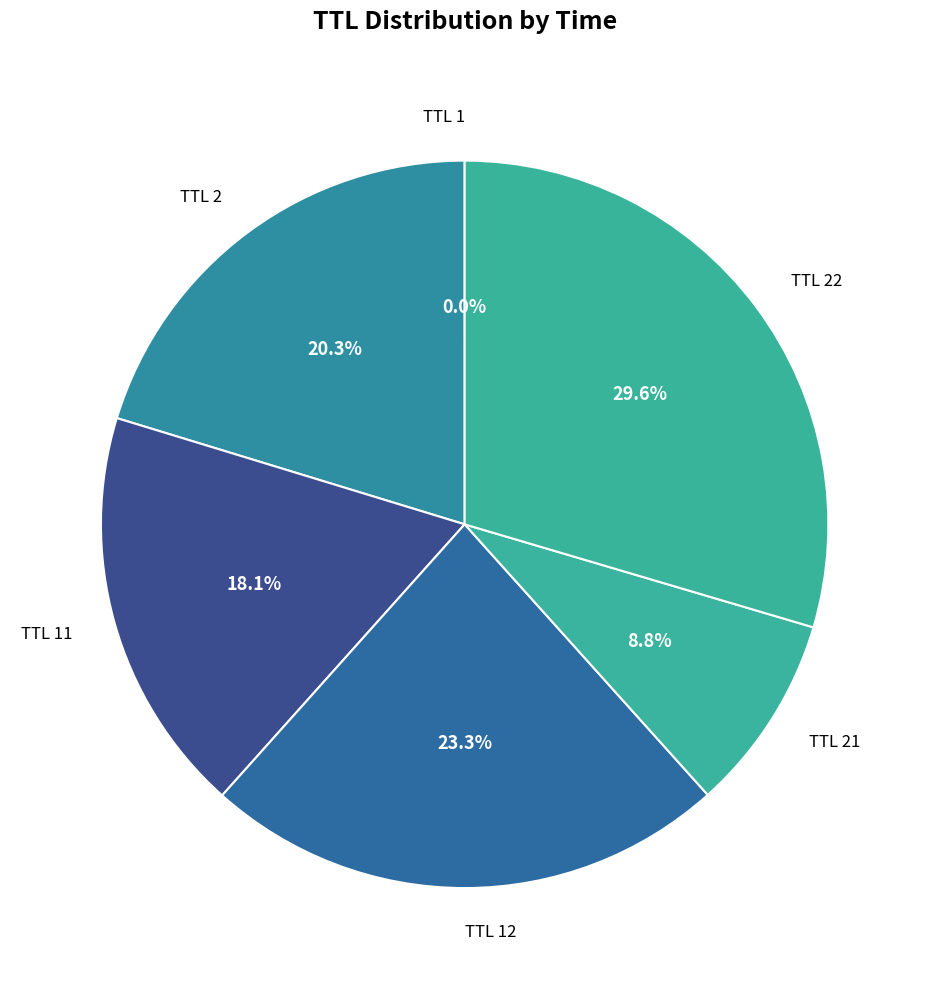

Does any single category account for the majority?

No